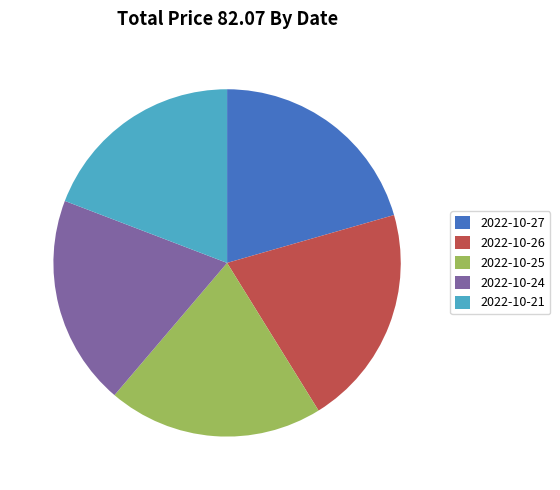

Count the number of slices in the pie.

5